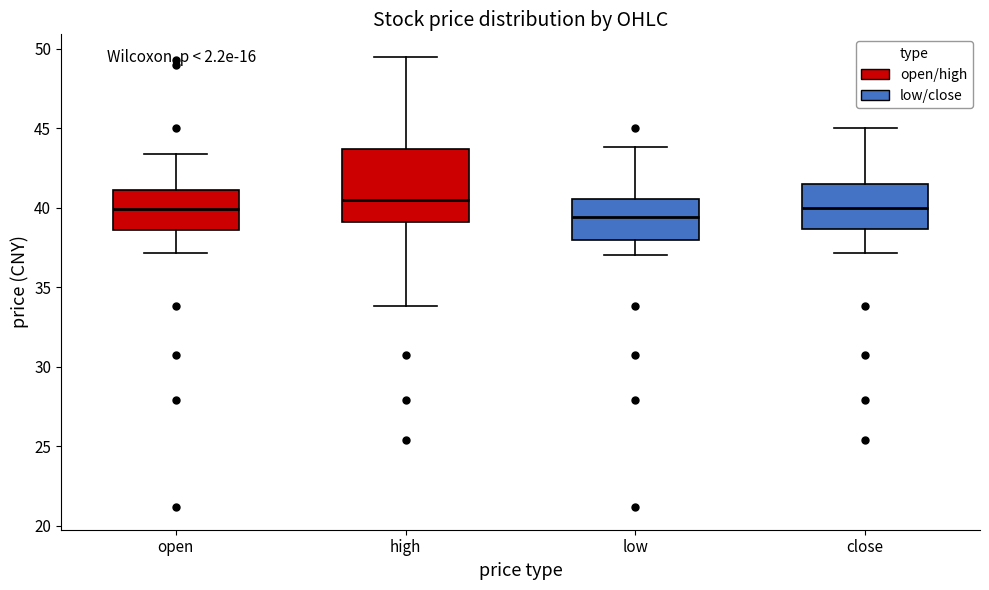

Reading left to right, read every box against the y-axis: the position of its median line, the range the box covers, and the ends of its whiskers. The values are not printed on the chart, so give them approximately, as read against the axis.

open: median 40.0, box 38.5 to 41.0, whiskers 37.0 to 43.5
high: median 40.5, box 39.0 to 43.5, whiskers 34.0 to 49.5
low: median 39.5, box 38.0 to 40.5, whiskers 37.0 to 44.0
close: median 40.0, box 38.5 to 41.5, whiskers 37.0 to 45.0